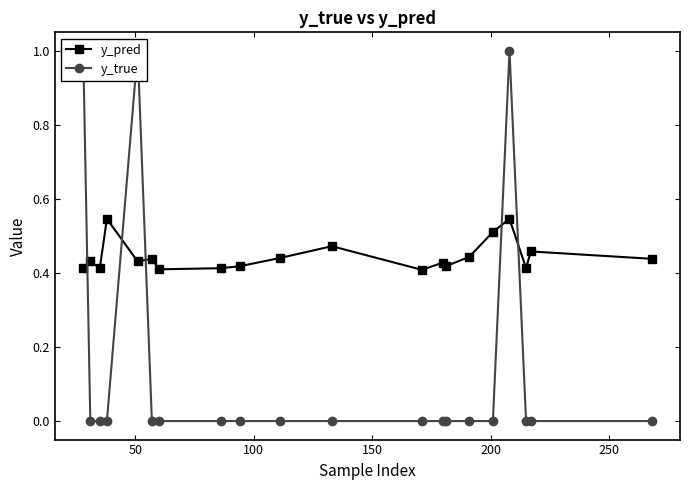

What is the highest value of the y_pred series?

0.5